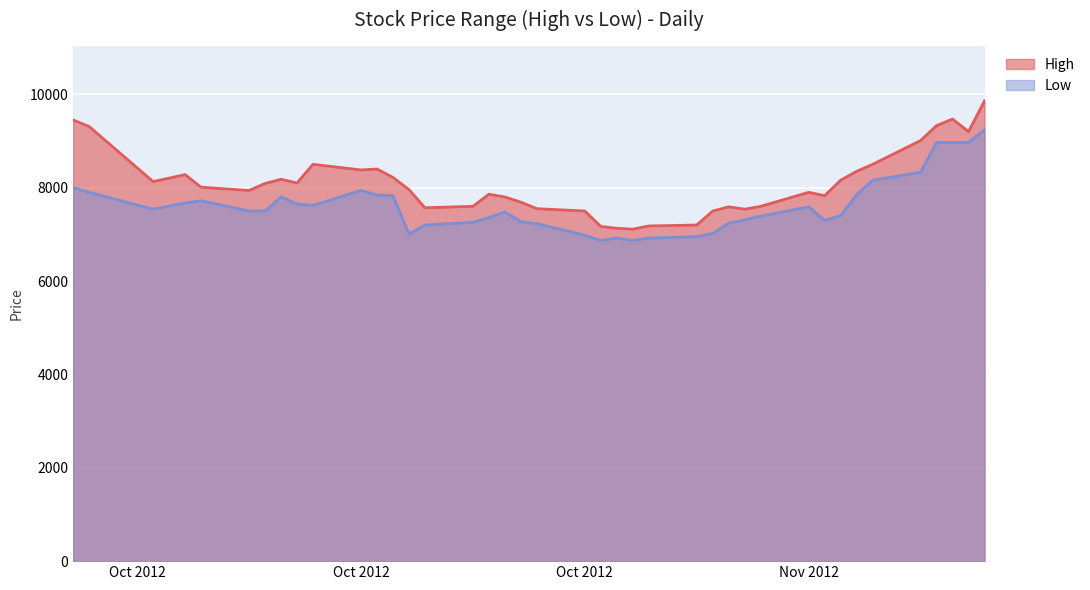

In High, how many points are higher than both neighbors (excluding endpoints)?

8